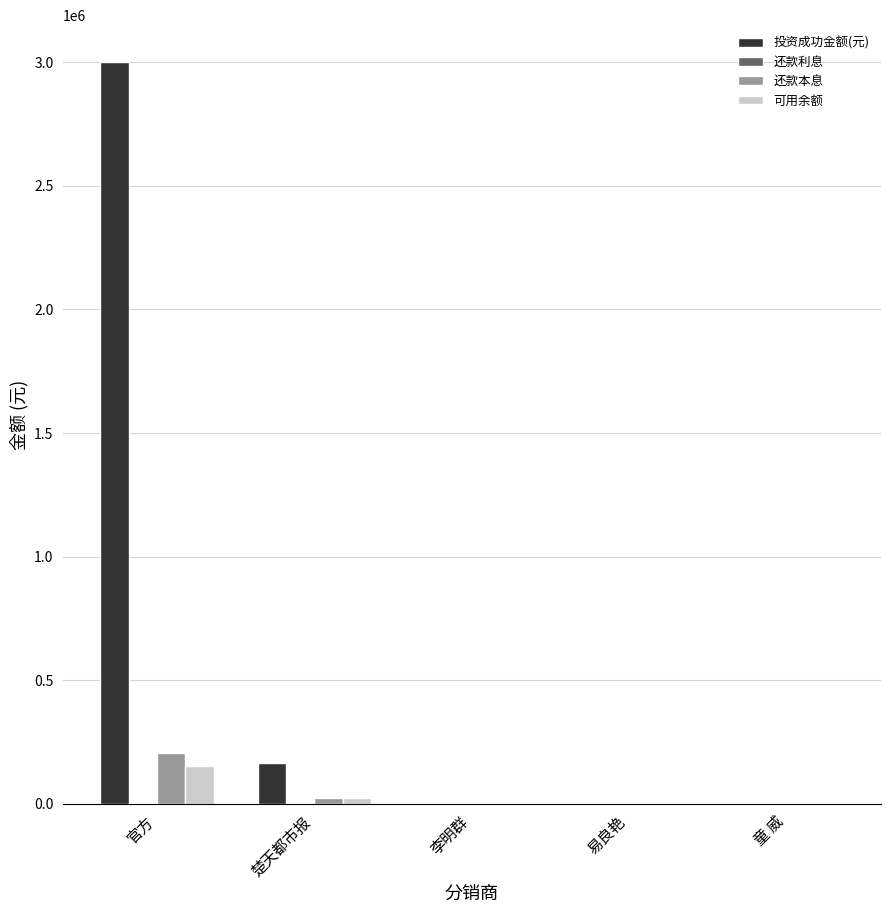

At which category is the sum across all series the highest?

官方